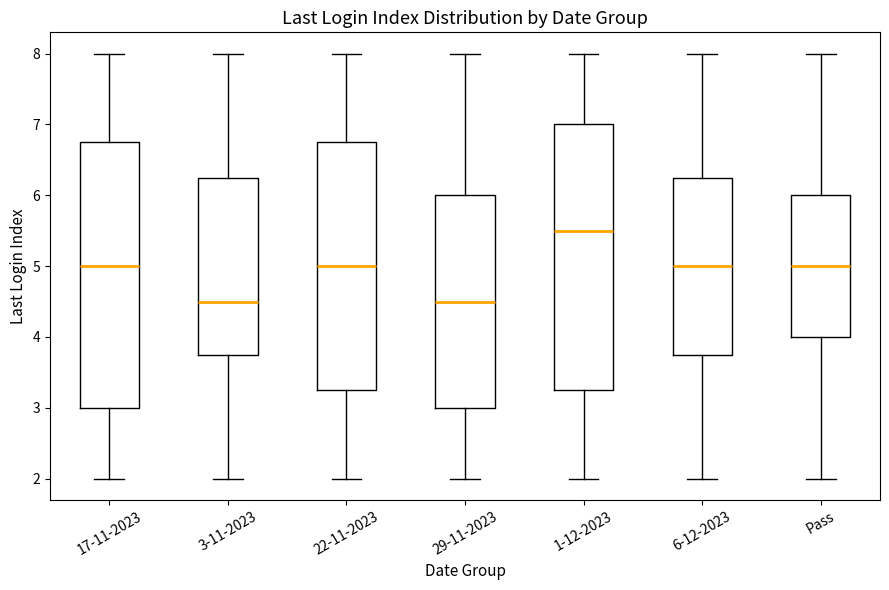

Reading left to right, transcribe this box plot: for each box, give where its median line is, the range the box spans, and where its two whiskers end, as read against the y-axis. The values are not printed on the chart, so give them approximately, as read against the axis.

17-11-2023: median 5.0, box 3.0 to 6.8, whiskers 2.0 to 8.0
3-11-2023: median 4.5, box 3.8 to 6.3, whiskers 2.0 to 8.0
22-11-2023: median 5.0, box 3.3 to 6.8, whiskers 2.0 to 8.0
29-11-2023: median 4.5, box 3.0 to 6.0, whiskers 2.0 to 8.0
1-12-2023: median 5.5, box 3.3 to 7.0, whiskers 2.0 to 8.0
6-12-2023: median 5.0, box 3.8 to 6.3, whiskers 2.0 to 8.0
Pass: median 5.0, box 4.0 to 6.0, whiskers 2.0 to 8.0